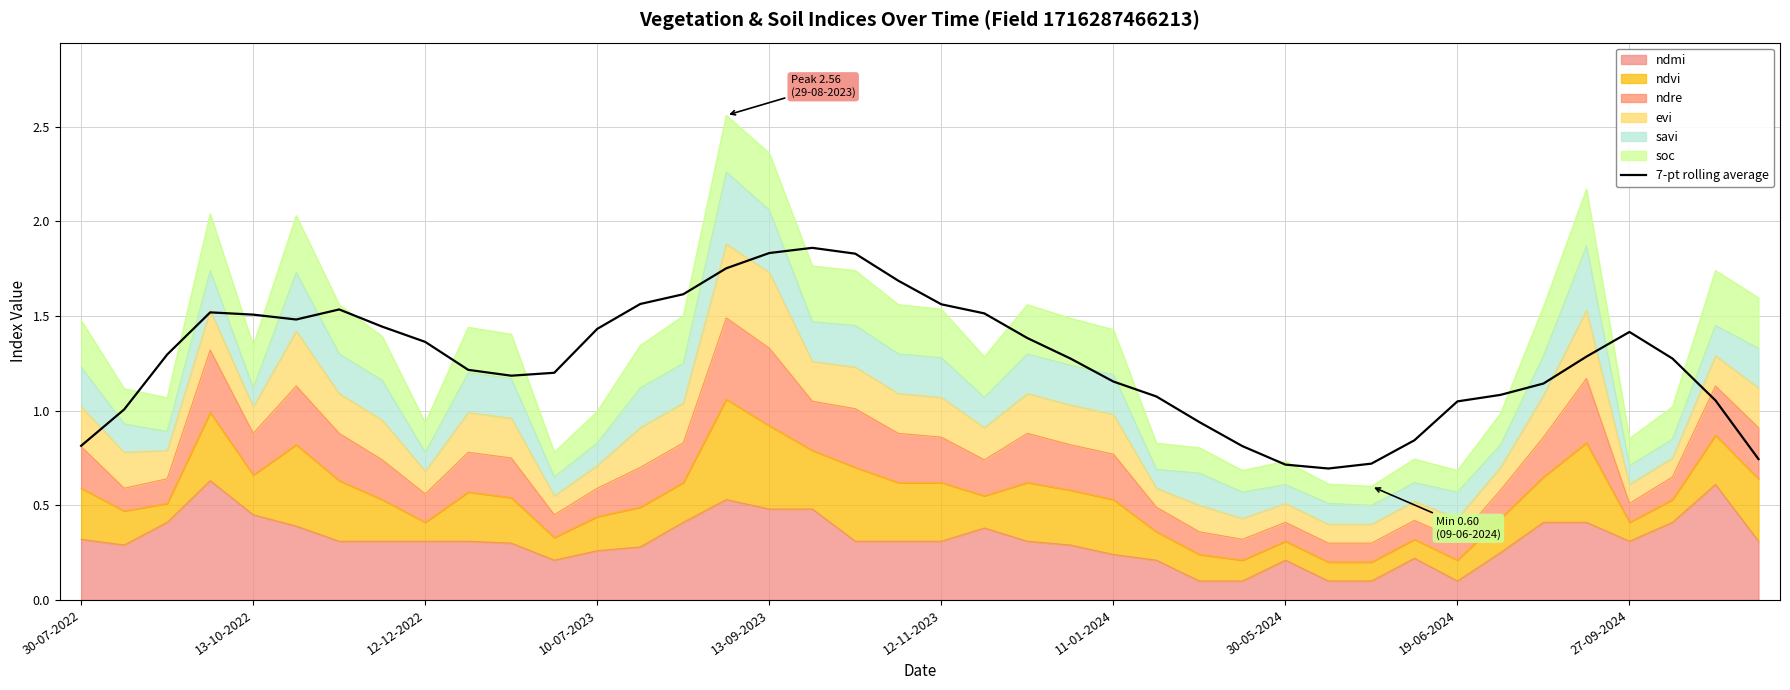

True or false: the data has more than 2 interior local peaks.

True